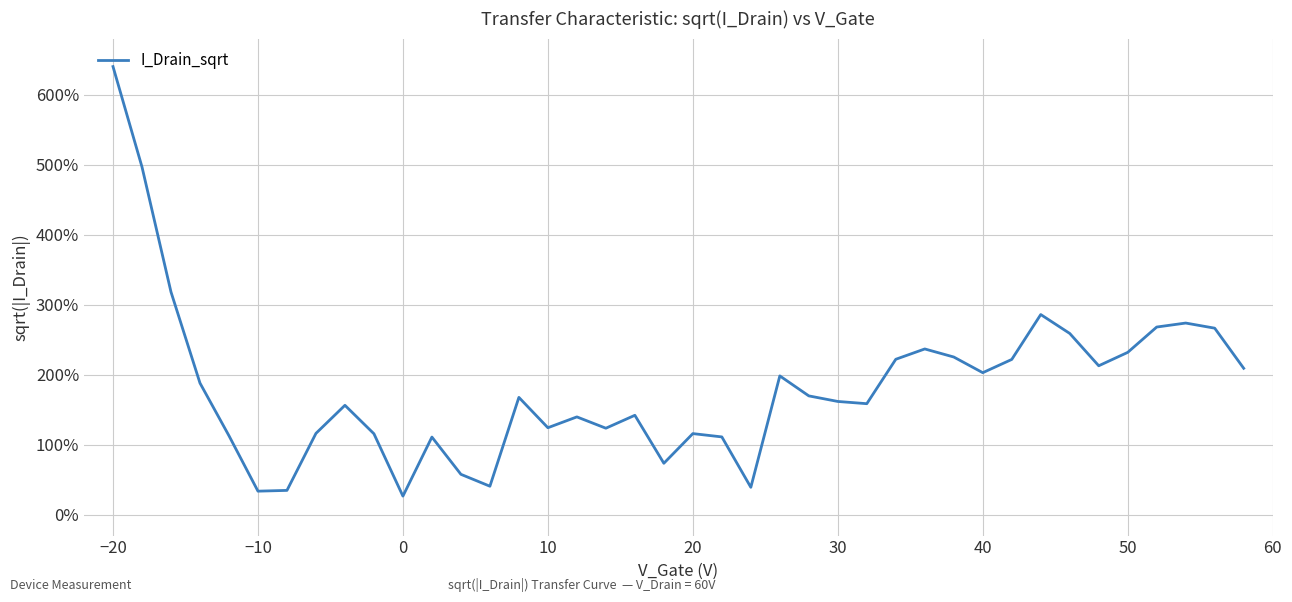

Count the number of categories in the chart.

40